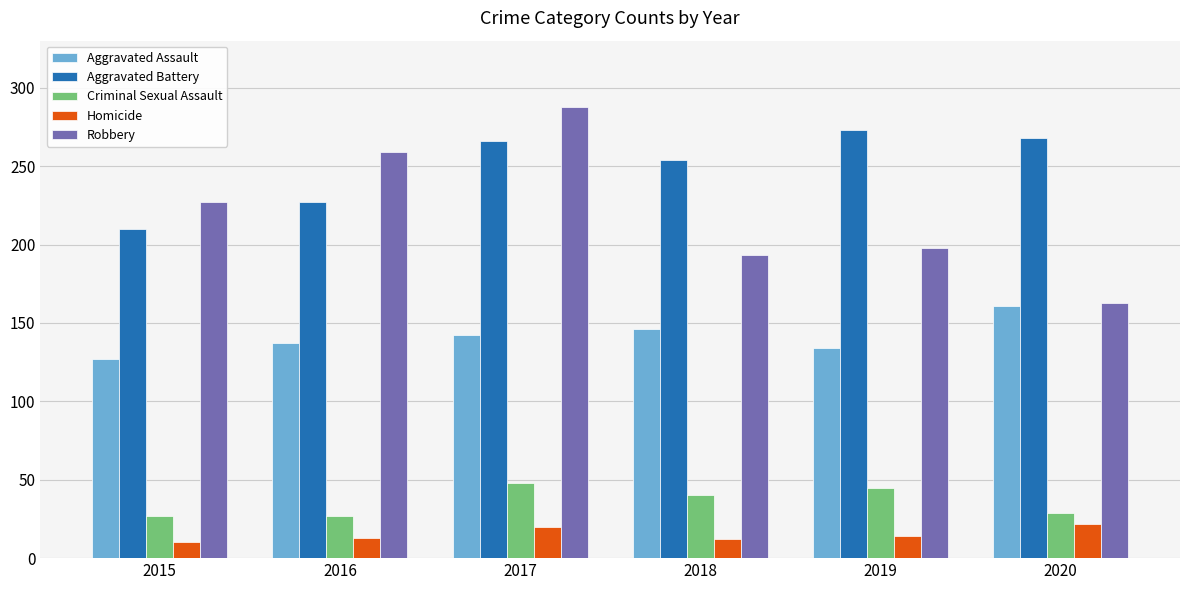

At which category does the chart reach its peak across all series?

2017